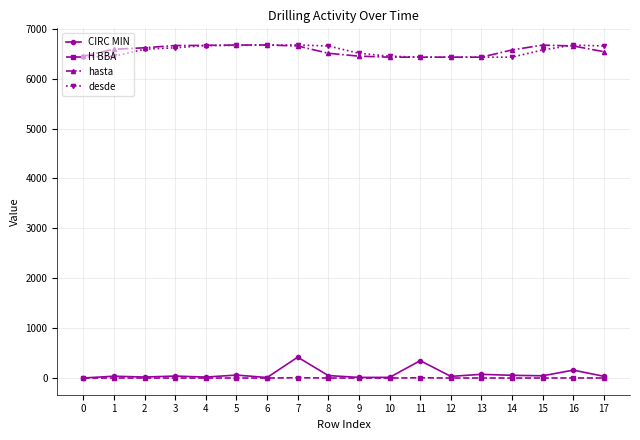

What is the average value of the hasta series?

6561.3